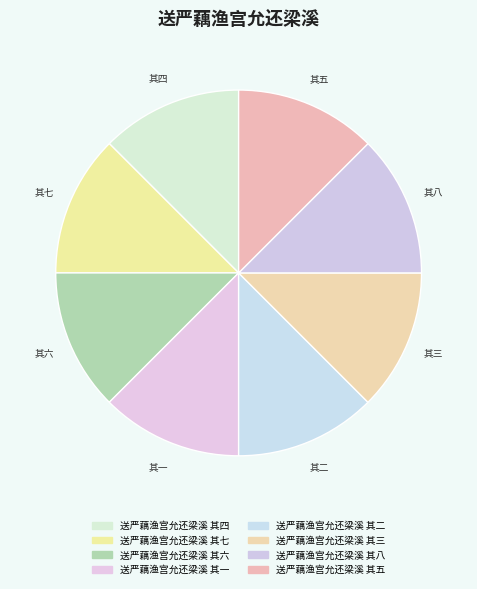

What is the total percentage of 送严藕渔宫允还梁溪 其一 and 送严藕渔宫允还梁溪 其三?

25.0%